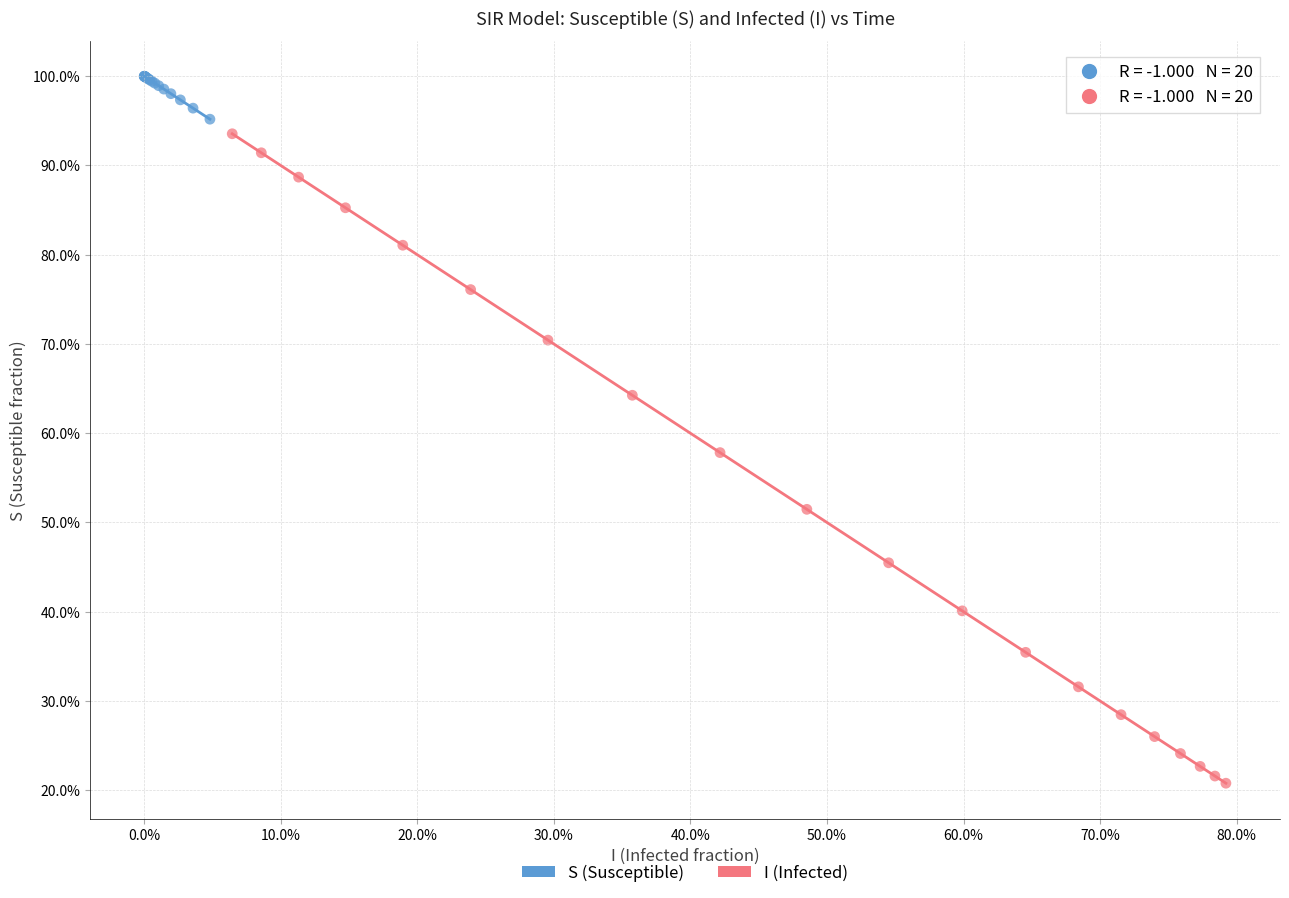

Which series contains the lowest Y value?

I (Infected)